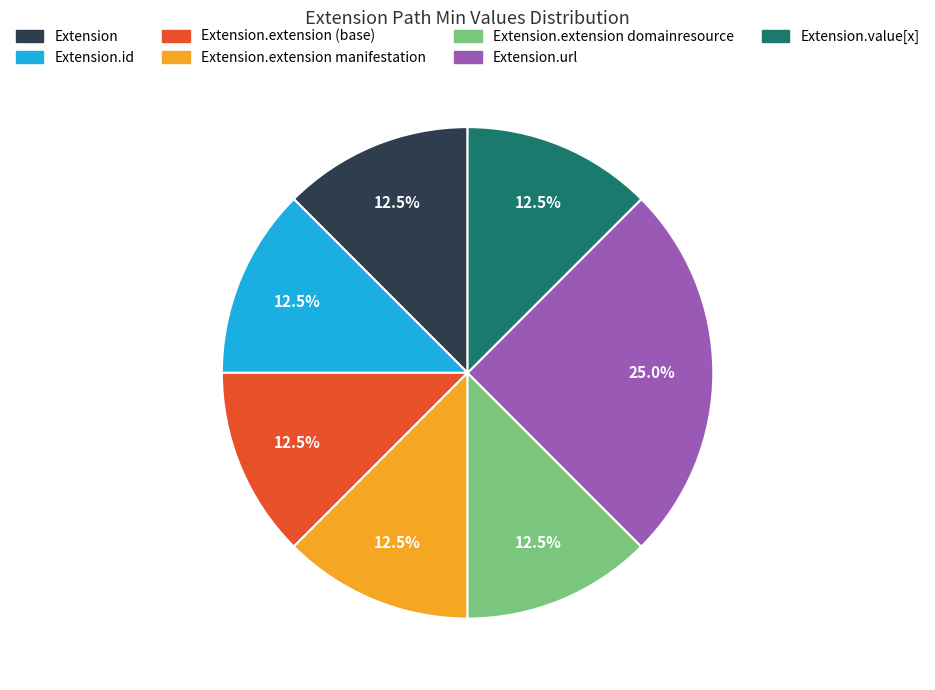

Which slice is the largest?

Extension.url